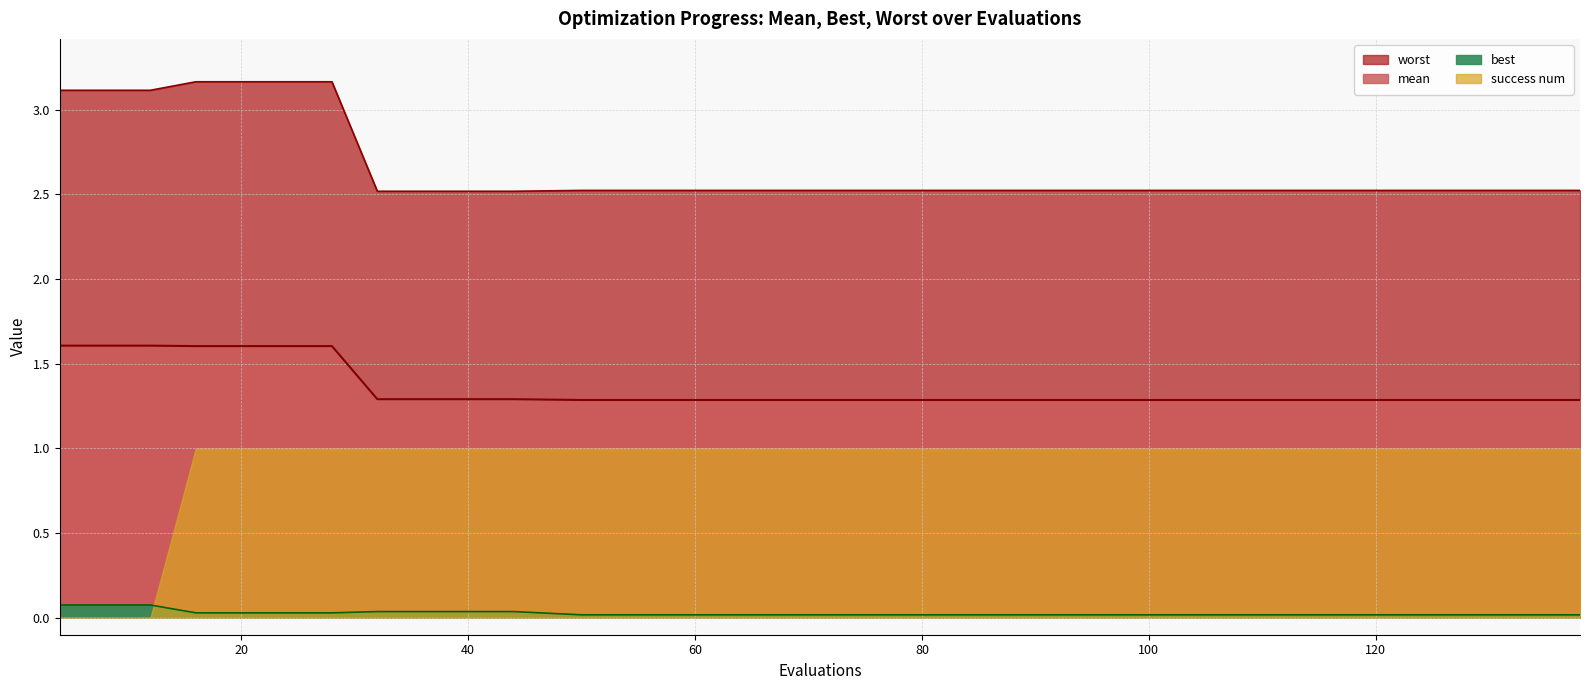

How many interior local valleys does the best series have?

1